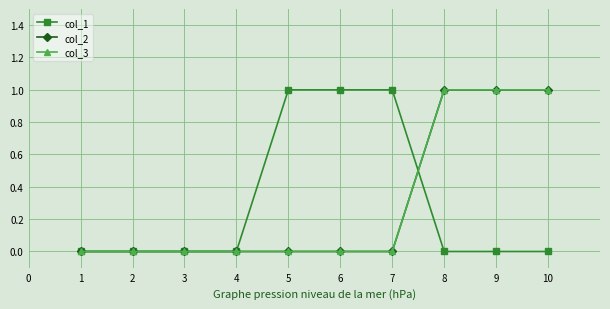

Reading left to right, extract all data points from this chart.

col_1: 0=0	1=0	2=0	3=0	4=1	5=1	6=1	7=0	8=0	9=0
col_2: 0=0	1=0	2=0	3=0	4=0	5=0	6=0	7=1	8=1	9=1
col_3: 0=0	1=0	2=0	3=0	4=0	5=0	6=0	7=1	8=1	9=1